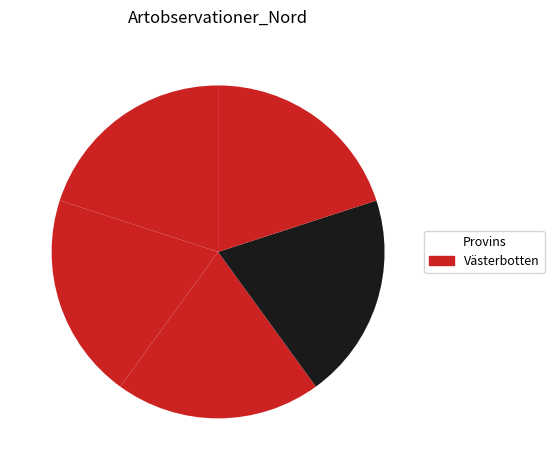

Count the number of slices in the pie.

5